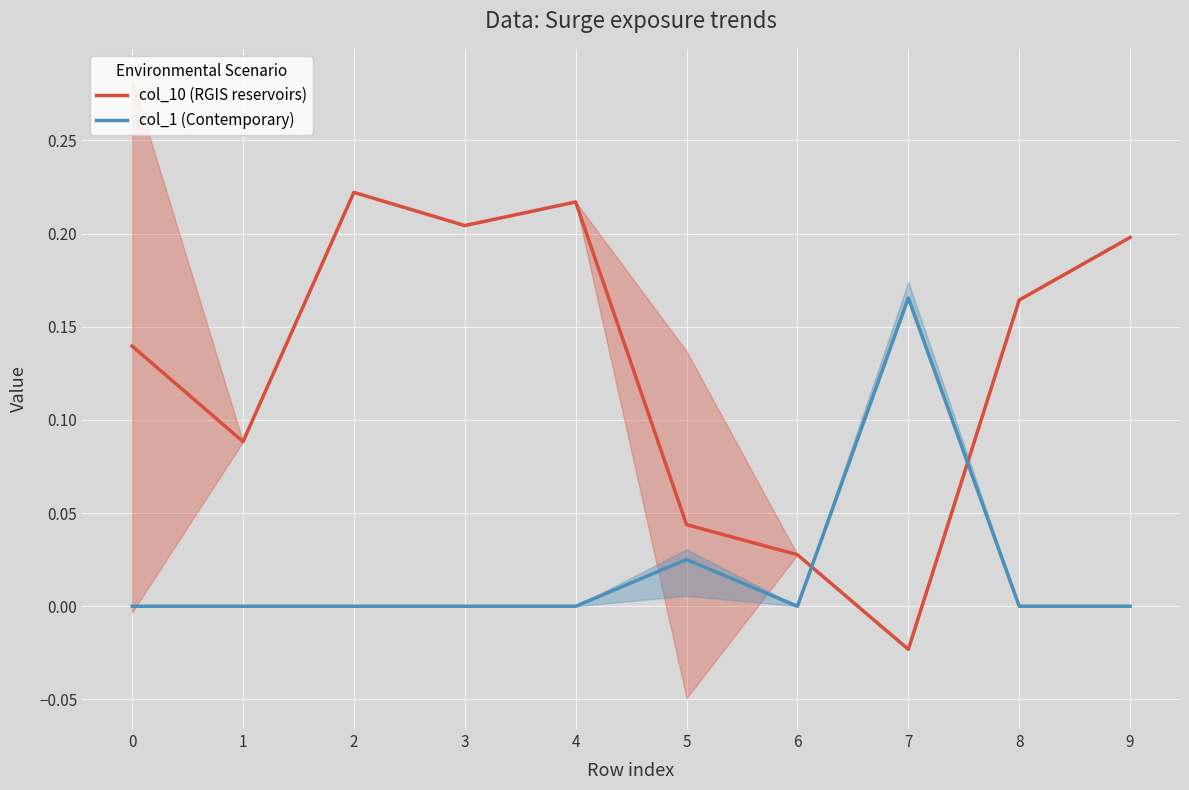

How many interior local peaks does the col_1 (Contemporary) series have?

2